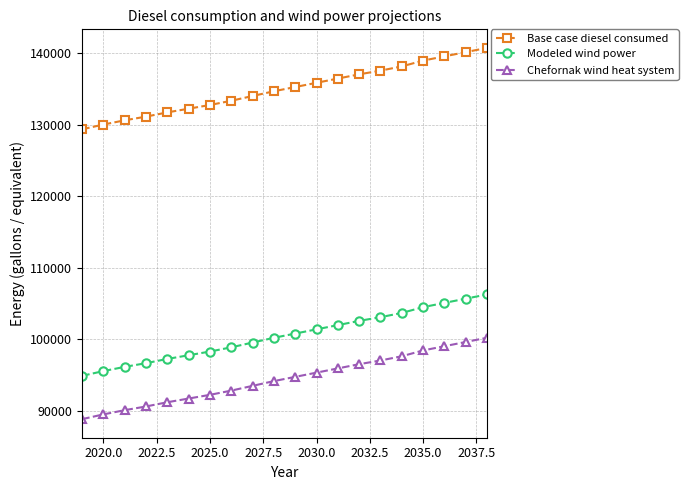

What is the greatest value displayed?

140764.0